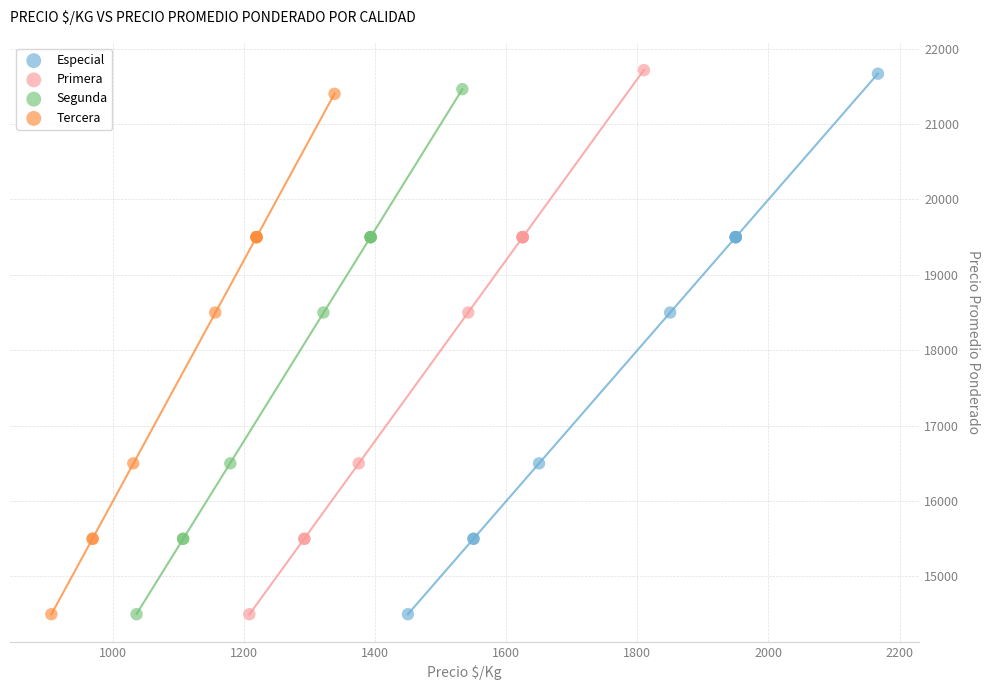

Which series has the widest spread of Y values?

Primera